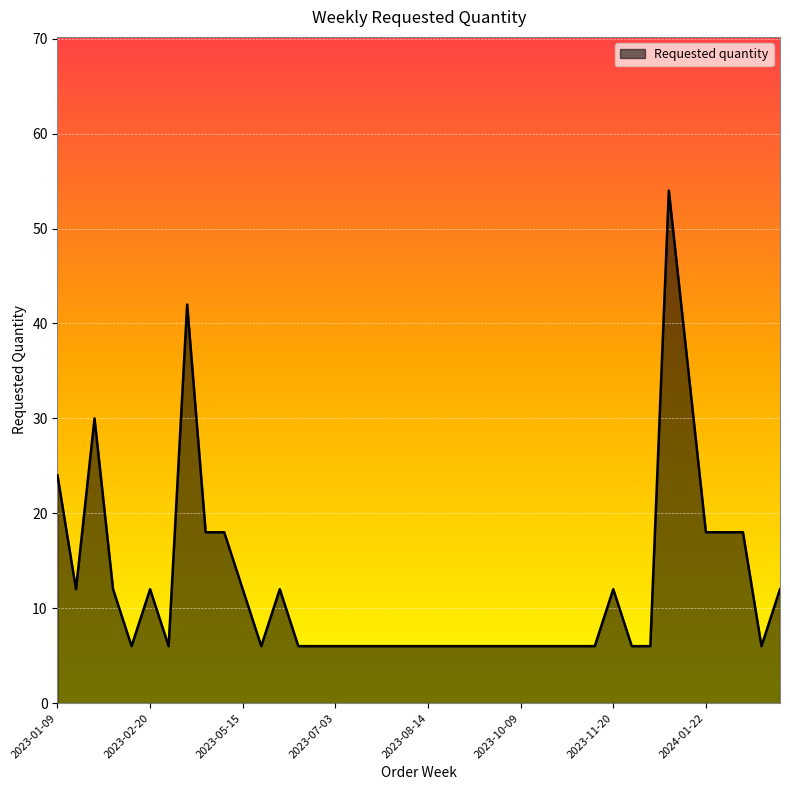

What is the smallest value displayed?

6